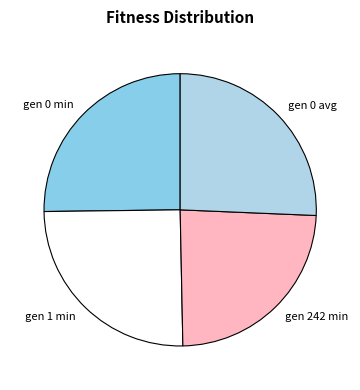

Approximately how many times larger is the value at gen 242 min compared to gen 0 avg?

0.9